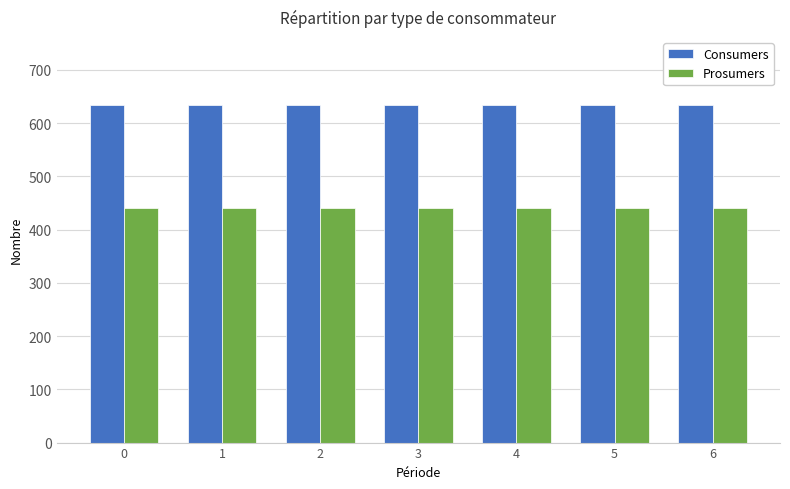

Rank the series by their average value, from highest to lowest.

Consumers, Prosumers